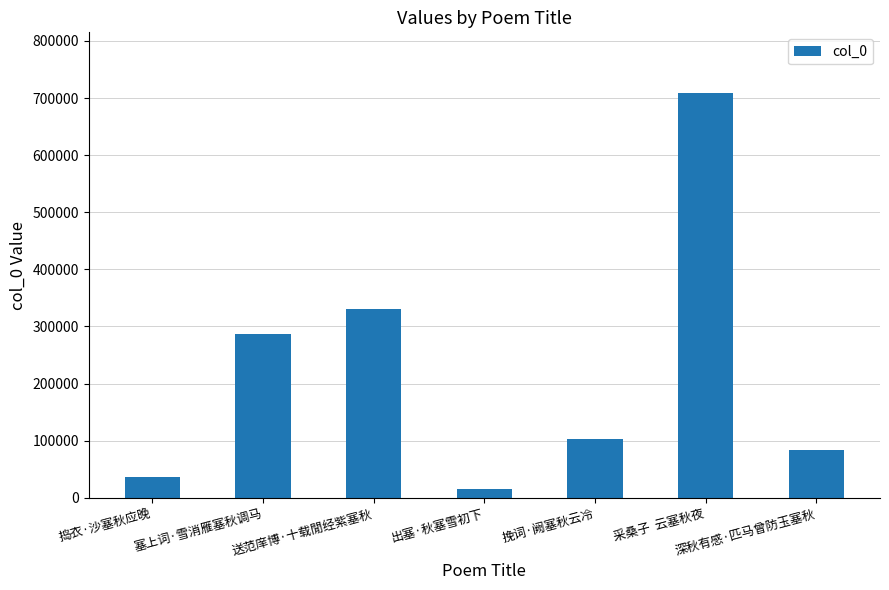

What position from the left is 捣衣·沙塞秋应晚?

1